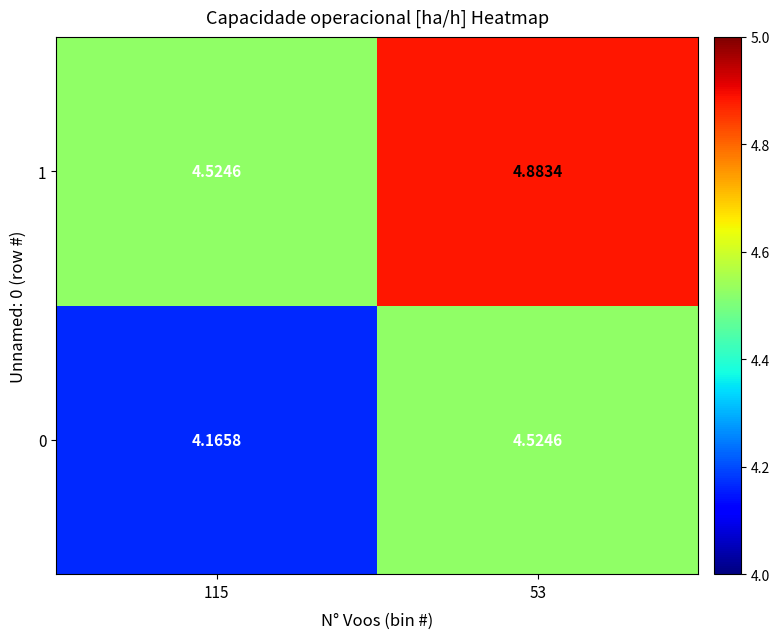

At 53, list the series in order from smallest to largest.

0, 1